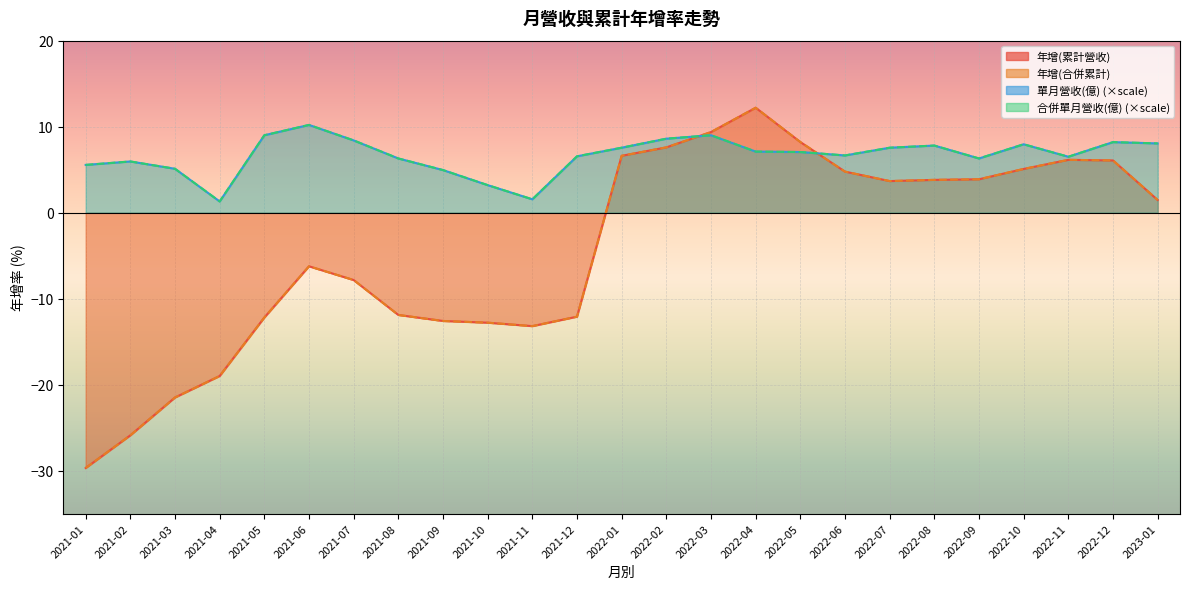

Between 2022-06 and 2022-10, which is larger?

2022-10